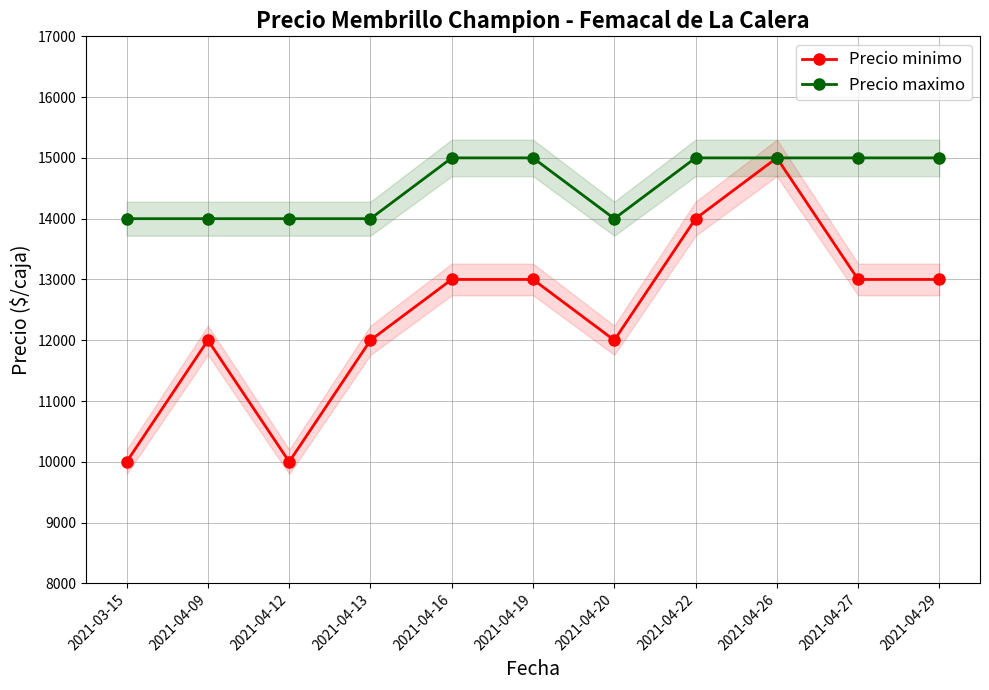

What is the difference between the second highest and minimum values in the Precio minimo series?

4000